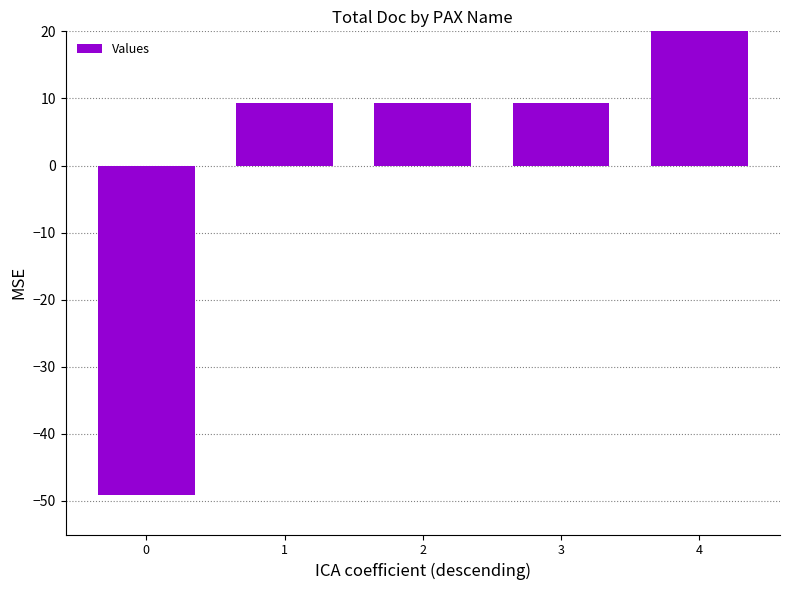

The value at 0 is -49.1. True or false?

True